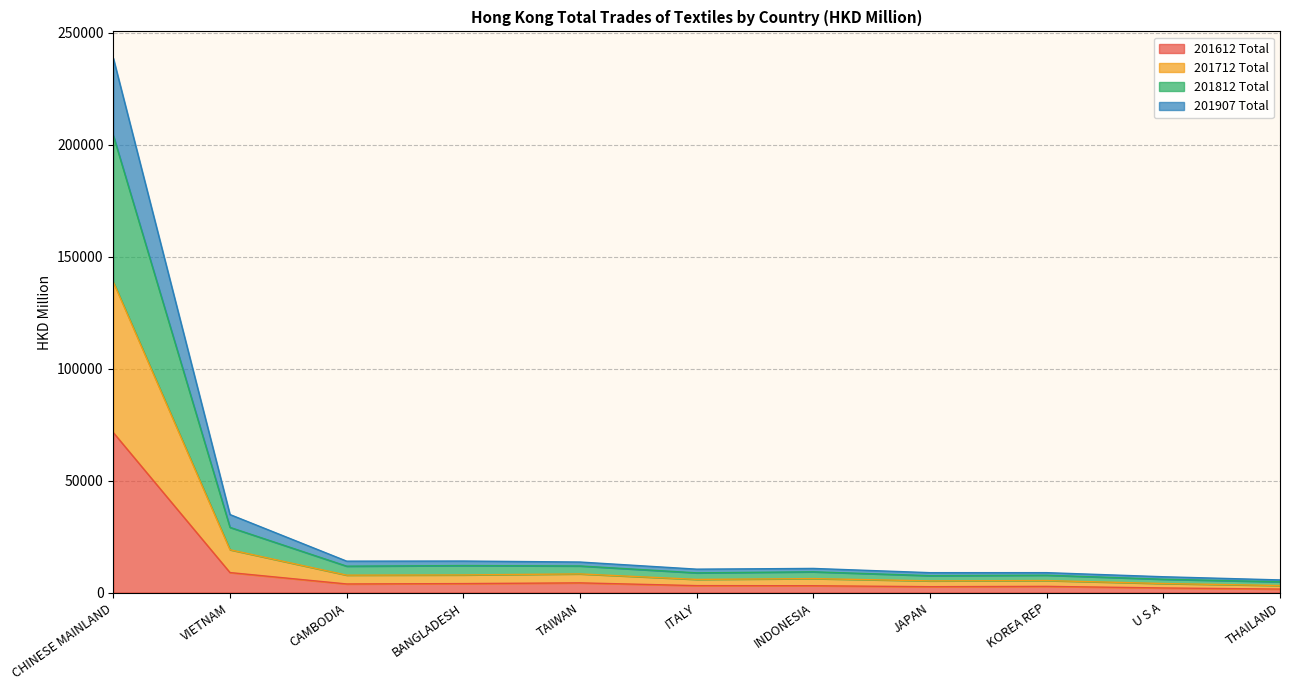

The 201612 Total series shows 4310.3 at TAIWAN. True or false?

True